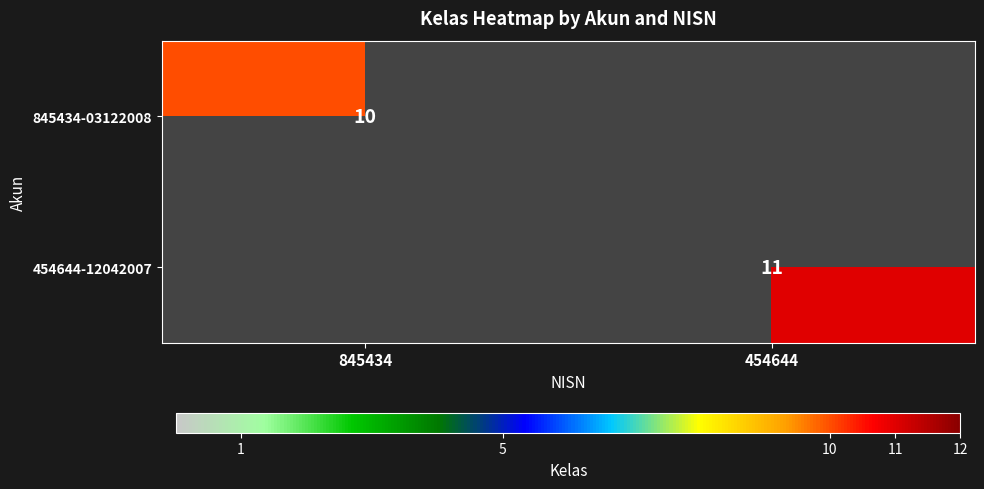

What is the spread (max minus min) of values at 454644?

11